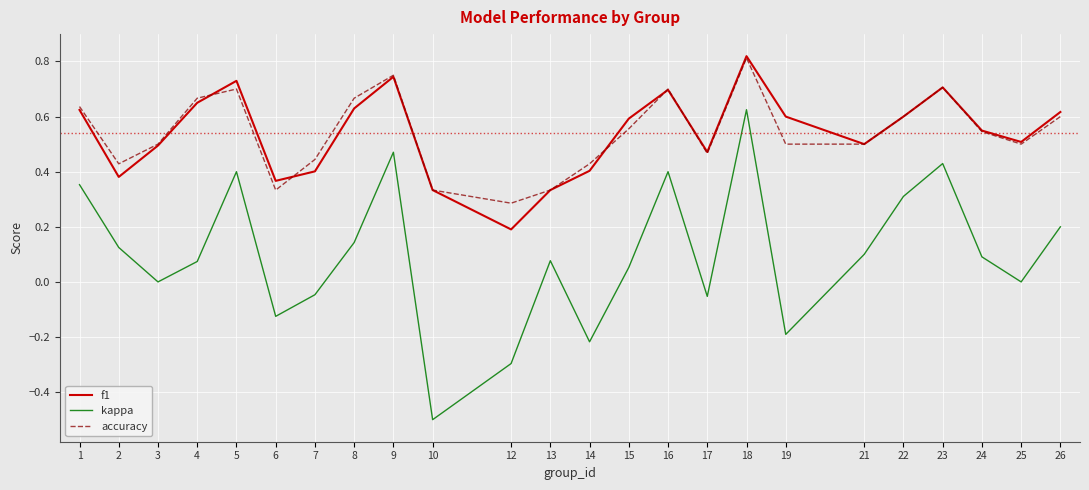

How many lines are shown in the chart?

3